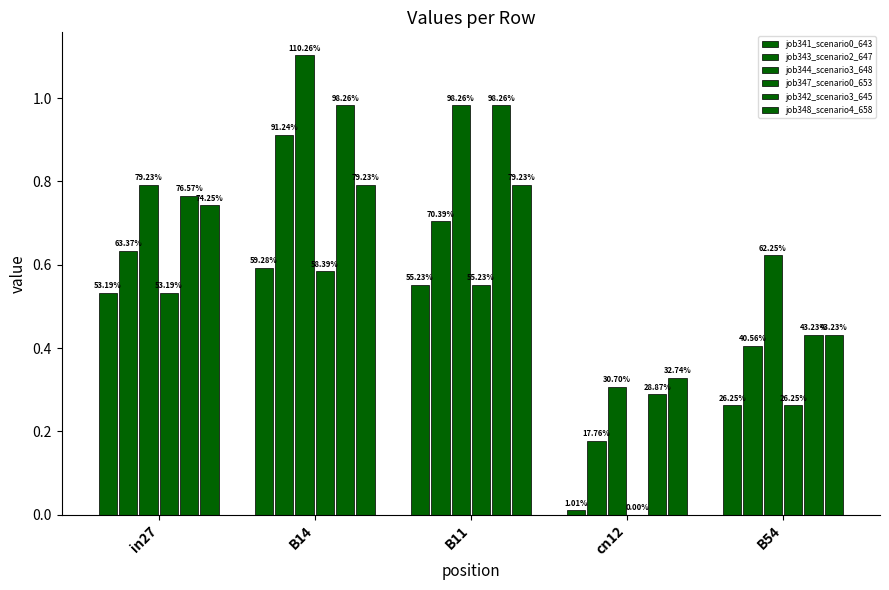

Between B11 and in27, which is larger?

B11